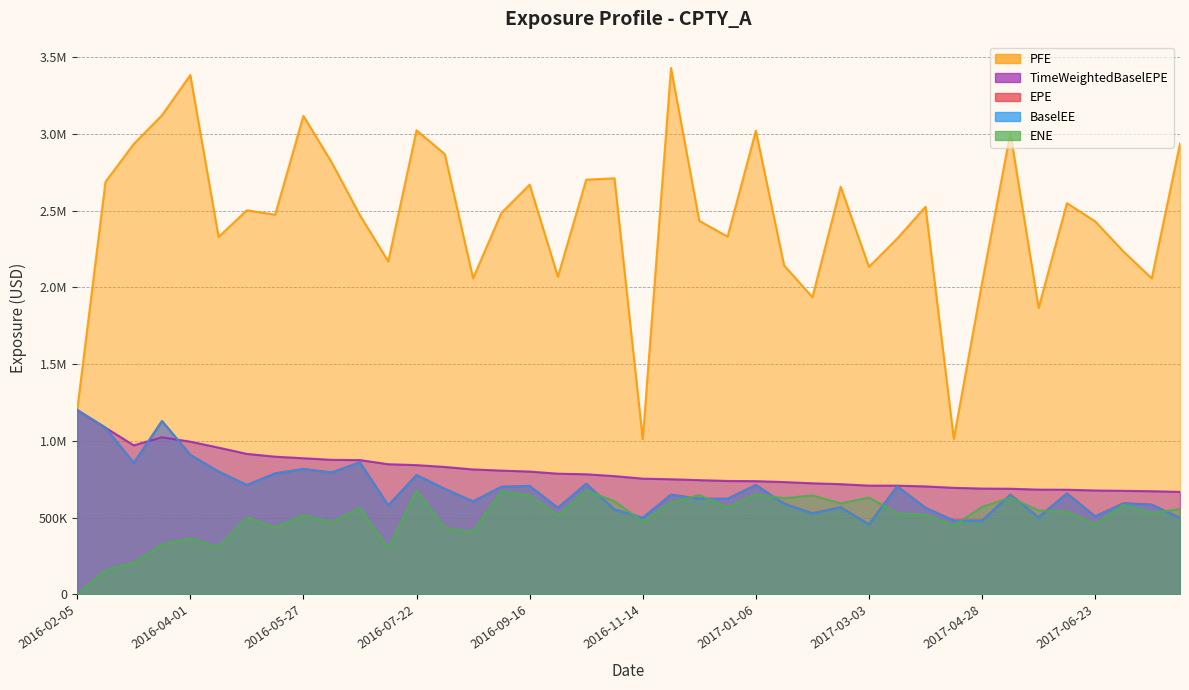

Reading left to right, what are all the values shown in this chart?

EPE: 1201477.6	1086304.8	856327.1	1129562.9	909428.6	800518.1	712679.9	788320.9	816642.6	794760.1	860407.6	580043.6	777874.6	688139.7	605679.2	701341.2	706939.1	564430.8	720995.1	553227.5	499285.7	649869.4	623479.3	623322.9	713068.0	590843.2	528527.6	568023.2	456058.7	704751.4	564762.5	481316.7	480540.1	650243.1	502241.3	658328.0	509168.6	594181.1	585369.8	497846.8
ENE: 0.0	156845.8	205624.8	324432.1	364410.5	309495.0	500817.3	435638.7	515629.8	470471.0	562191.1	299815.7	676570.1	434788.4	406636.9	671846.2	645169.0	513533.9	675795.8	607622.8	474411.9	597909.7	647506.6	565474.4	652732.6	626806.2	645146.6	592983.9	630939.3	527663.4	518025.4	448038.5	570372.1	630068.4	546711.6	539848.9	454911.7	581735.2	530682.4	556355.4
PFE: 1201477.6	2688492.5	2935201.5	3122746.3	3384465.9	2329193.9	2503225.1	2474012.3	3118557.0	2814981.7	2470245.0	2169862.9	3023979.5	2868787.8	2060492.6	2485508.1	2670212.3	2070327.4	2702255.0	2711591.7	1011613.5	3430250.4	2433828.5	2331400.4	3021947.8	2143383.2	1936709.2	2656857.5	2134308.5	2319359.0	2526280.5	1014537.3	2030743.8	3008252.9	1866976.5	2549571.7	2430473.0	2234367.4	2059406.8	2938729.2
BaselEE: 1201477.6	1086254.7	856220.0	1129318.1	909149.2	800195.7	712311.6	787824.6	816040.1	794087.9	859558.9	579389.9	776925.2	687248.5	604815.7	700227.6	705711.6	563385.6	719564.9	552023.4	498090.0	648242.6	621832.5	621593.0	710994.4	589052.9	526863.7	566156.6	454488.0	702213.0	562639.2	479409.4	478581.7	647493.0	500051.4	655371.3	506815.1	591357.0	582511.0	495350.2
TimeWeightedBaselEPE: 1201477.6	1086254.7	971237.3	1023930.9	995235.5	956227.5	915574.9	897324.8	887164.2	876822.4	875096.1	848213.7	842273.0	830348.0	814238.6	806637.8	800330.0	786392.1	782679.4	770539.6	754173.4	750210.0	744374.7	739036.3	737866.8	731898.8	723993.2	718133.4	708695.7	708471.7	703600.1	694367.7	689541.3	688264.7	682718.4	681935.6	677062.4	674742.0	672310.8	667765.8